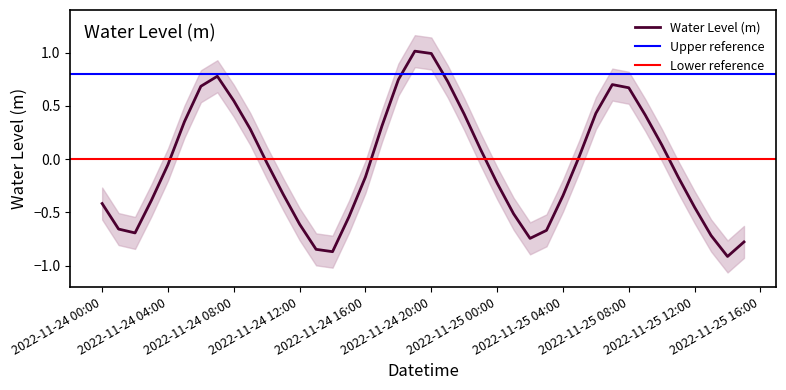

True or false: the data shows 0.7 at 2022-11-24 18:00:00.

True